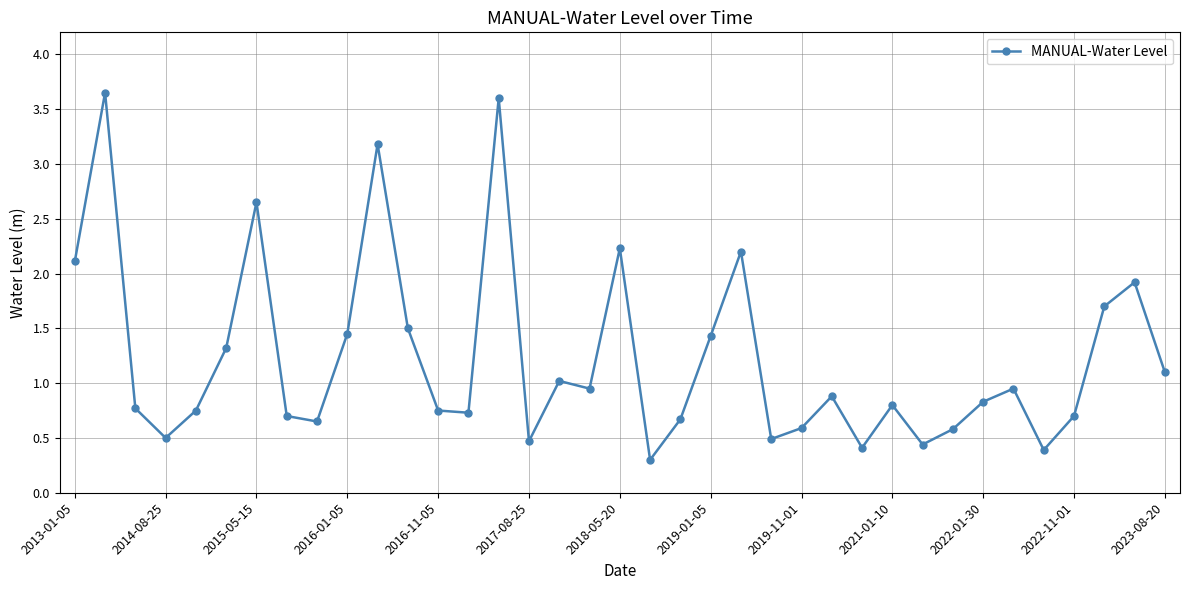

How many lines are shown in the chart?

1